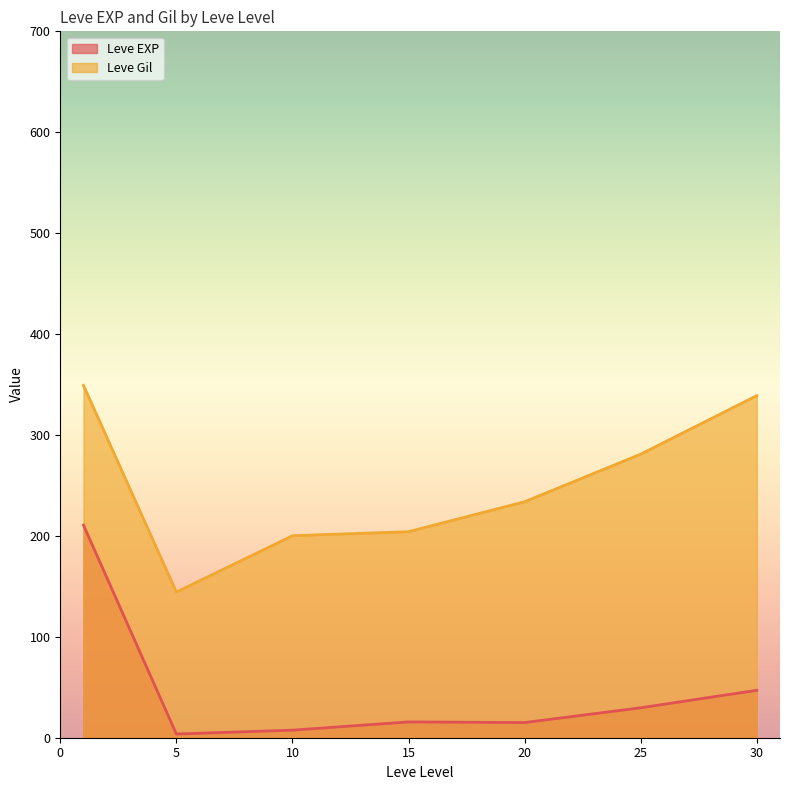

What is the difference between the maximum and second lowest values in the Leve EXP series?

203.2